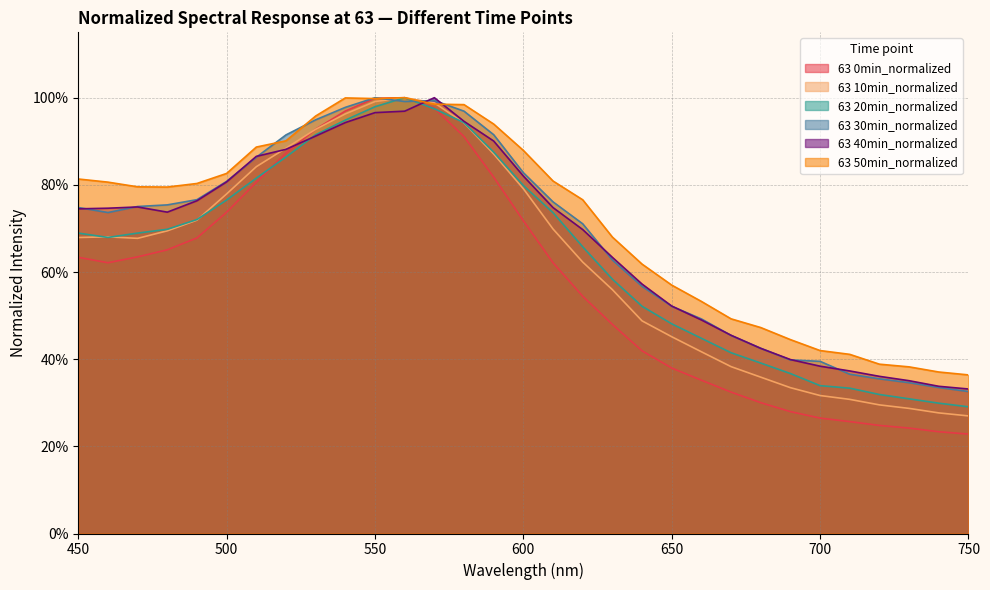

How many interior local peaks does the 63 20min_normalized series have?

1